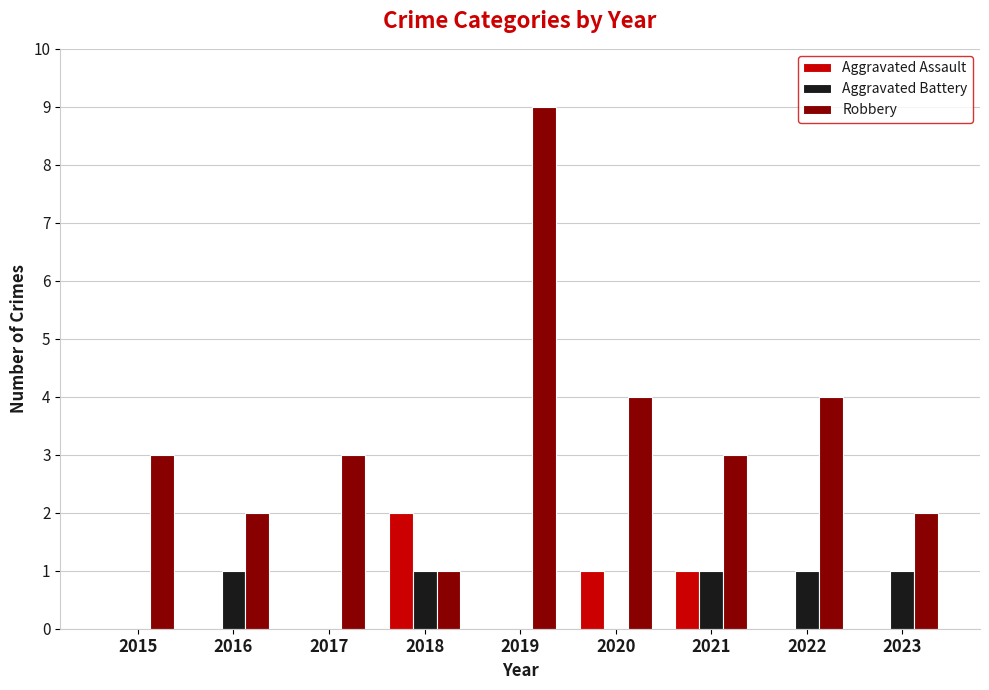

Count the number of data series in this chart.

3